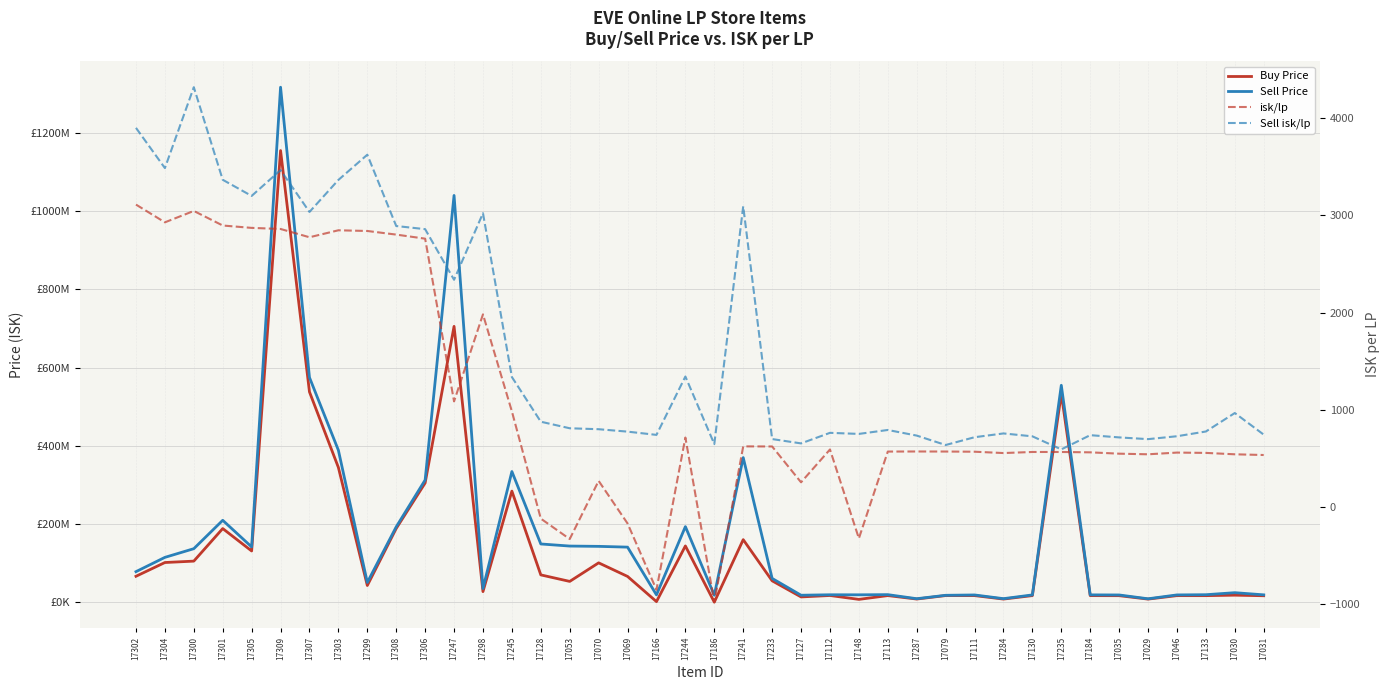

What is the sum of all Sell Price values?

6997634247.0